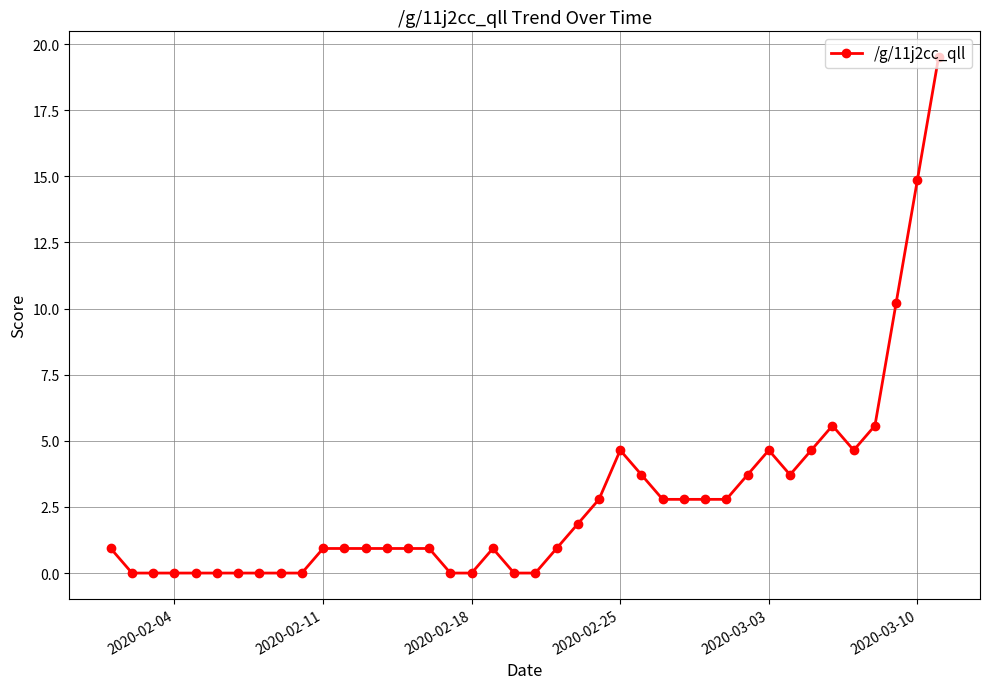

What is the difference between the maximum and minimum values?

19.5